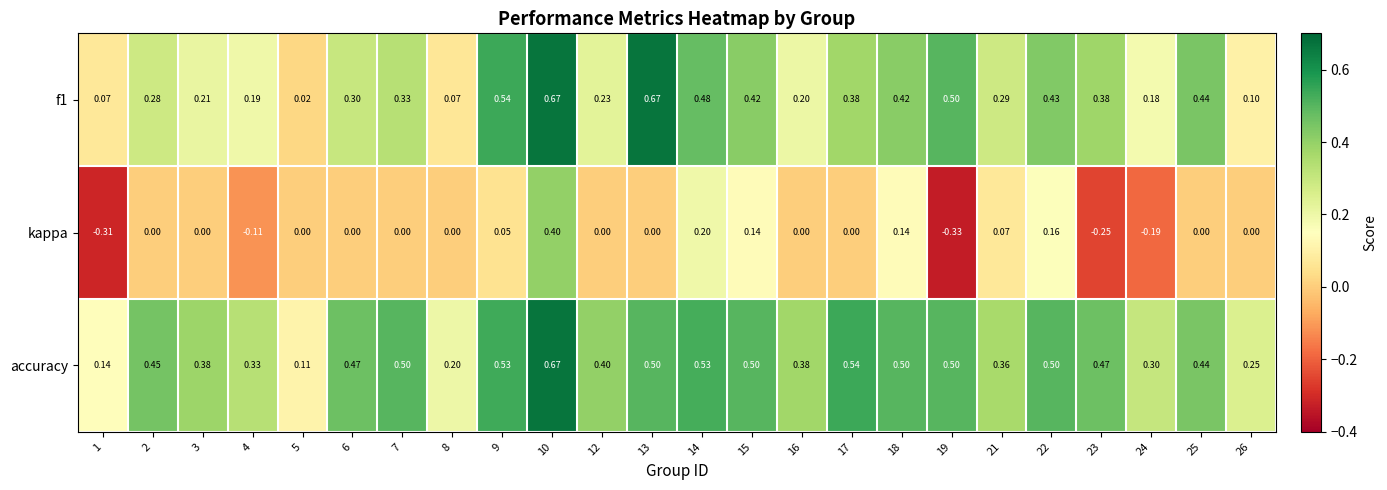

Which series has the largest range (max minus min)?

kappa